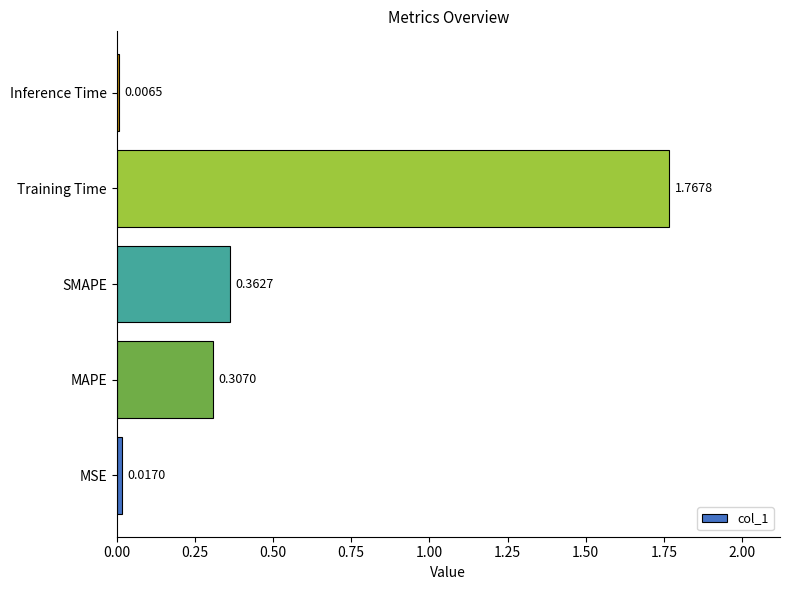

Which label corresponds to the largest value in the chart?

Training Time